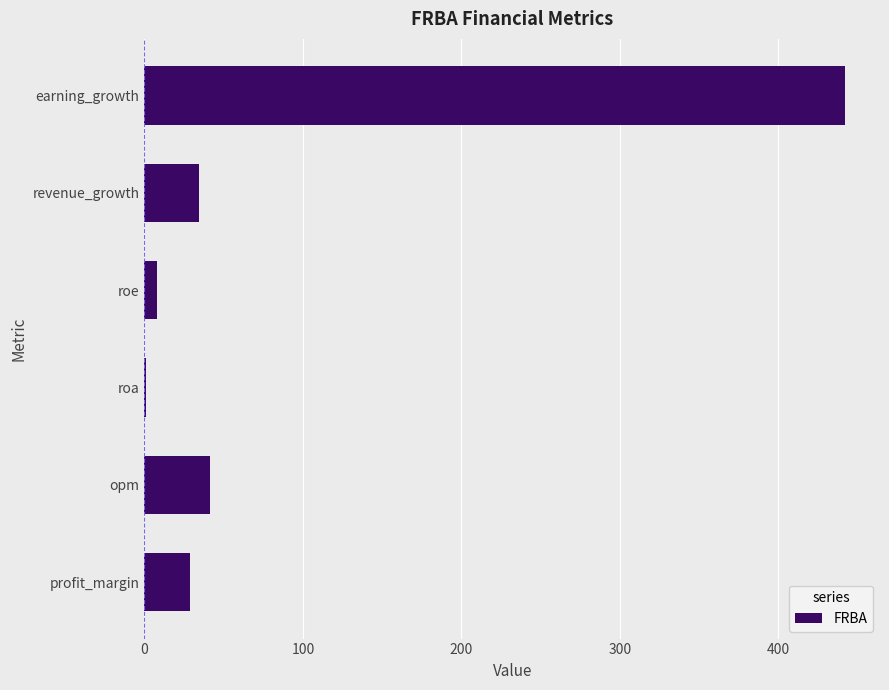

Is it true that the value at earning_growth is 442.1?

True